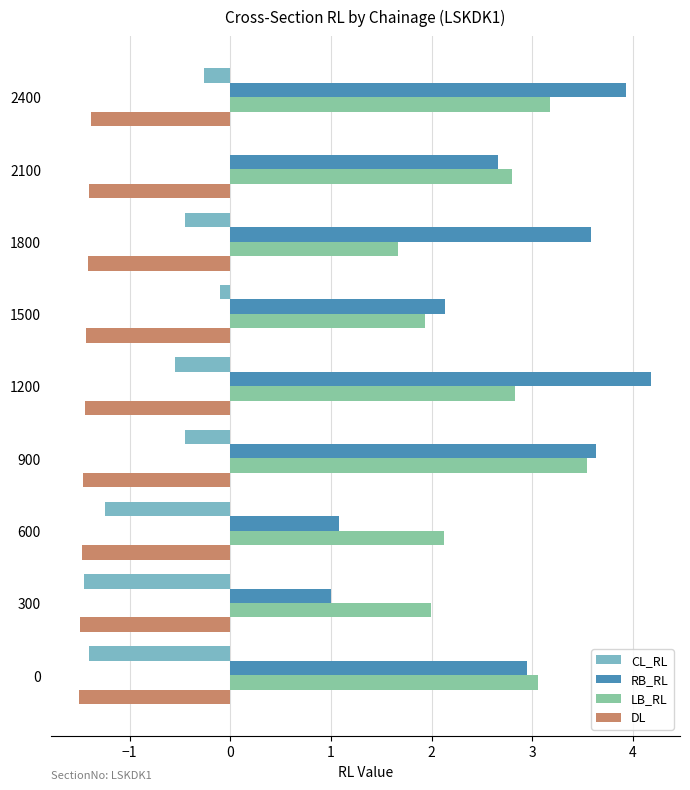

What is the total value across all series at 1800?

3.4